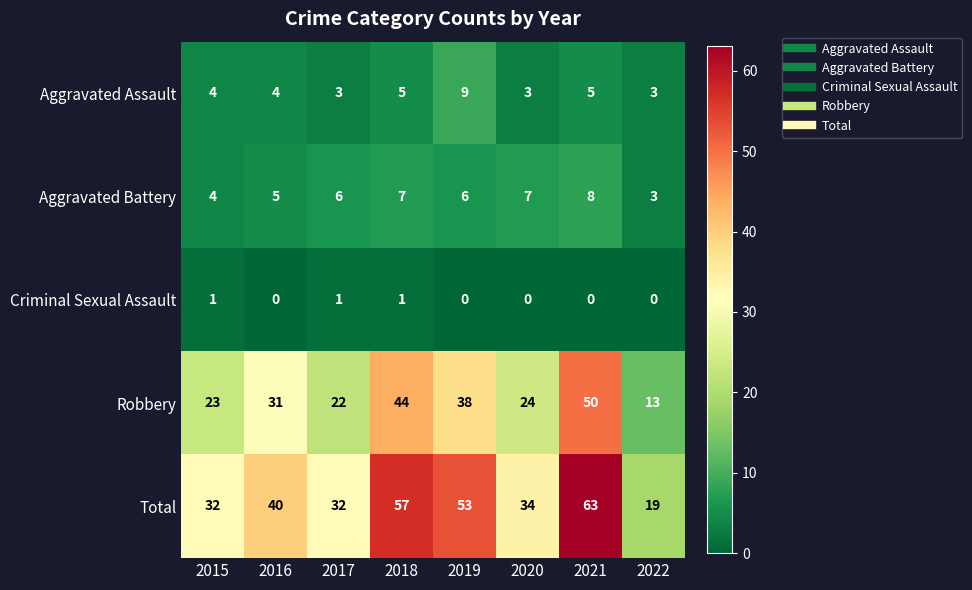

Which series changed the most between 2019 and 2022?

Total